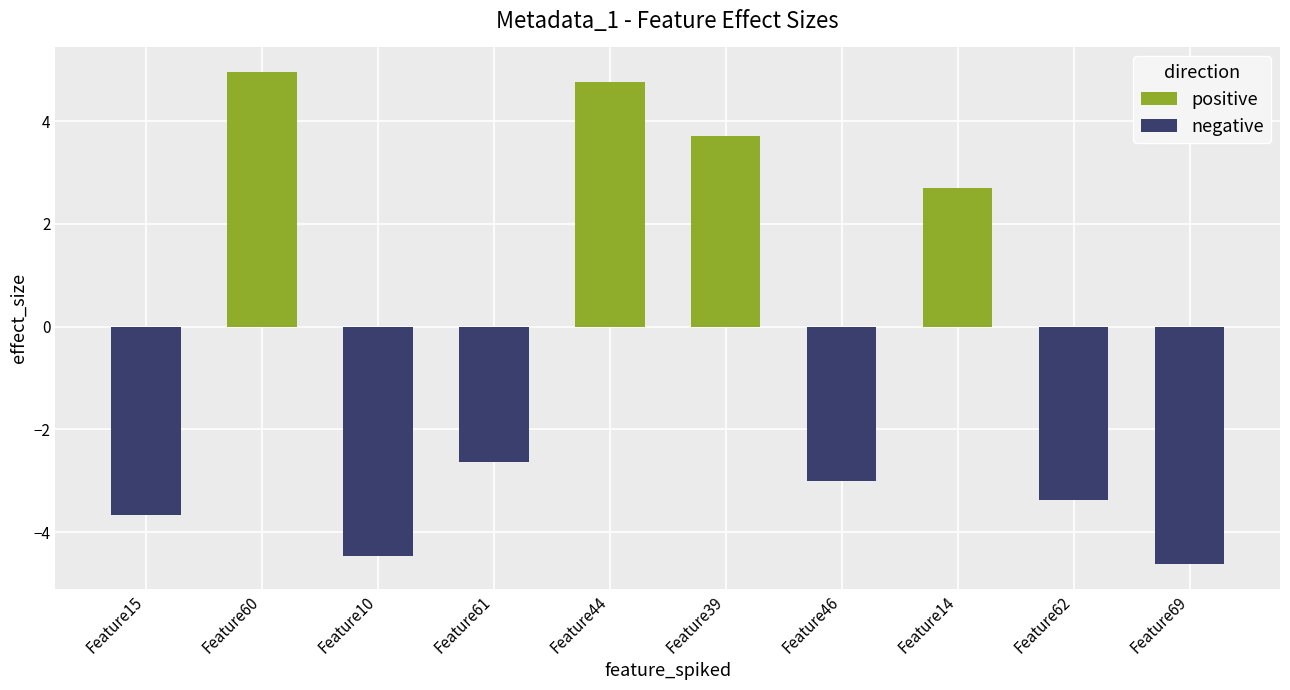

What is the difference between the maximum and minimum values?

9.6